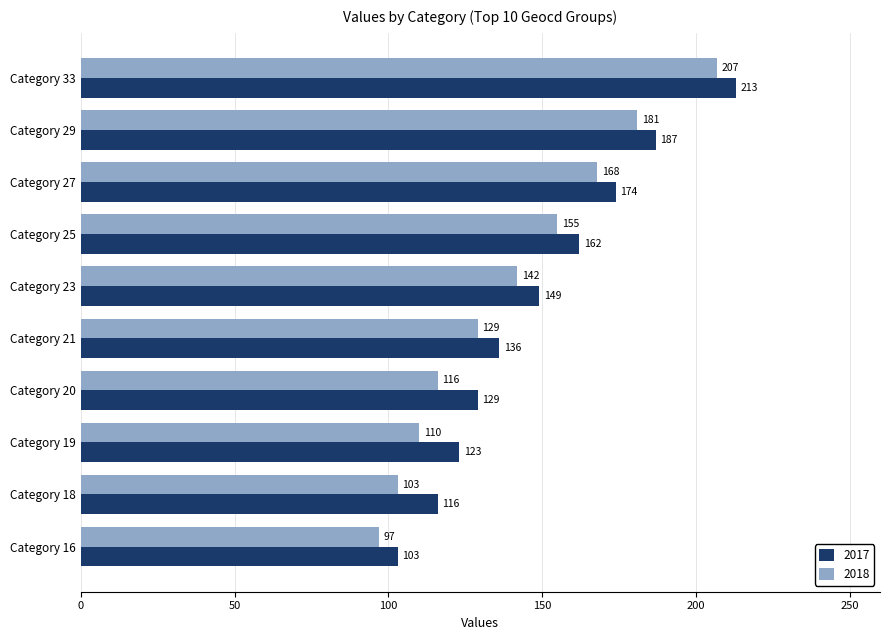

What is the maximum value shown in the chart?

213